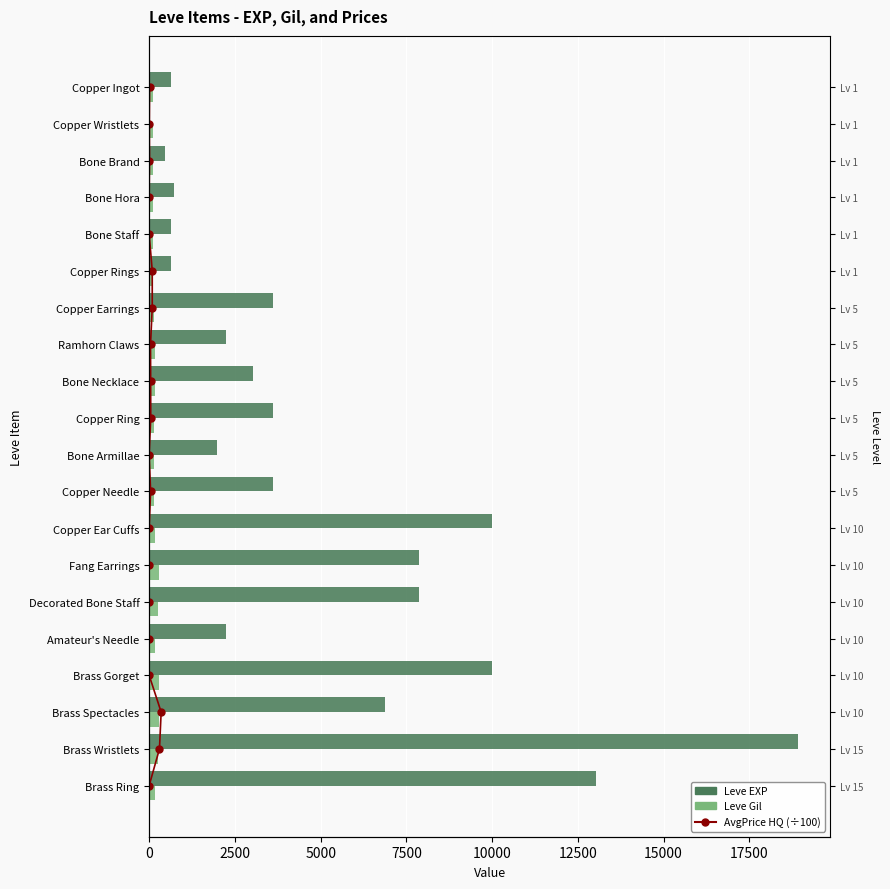

Is the value of Leve Gil at 15 greater than the value of currentAveragePriceHQ (÷100) at 18?

Yes